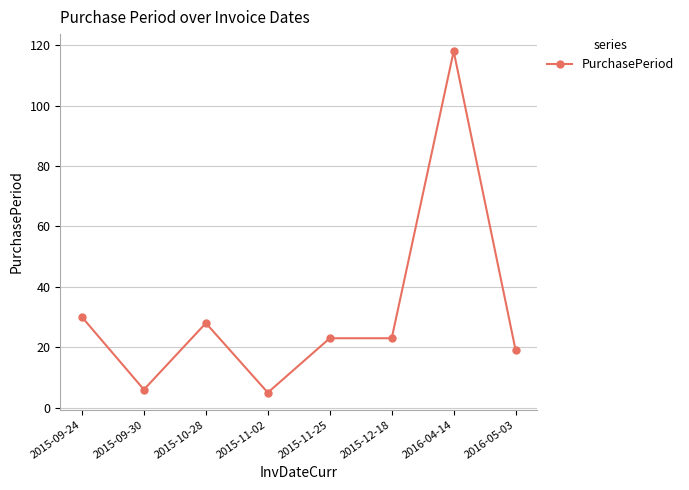

What is the label of the 2nd point from the left?

2015-09-30